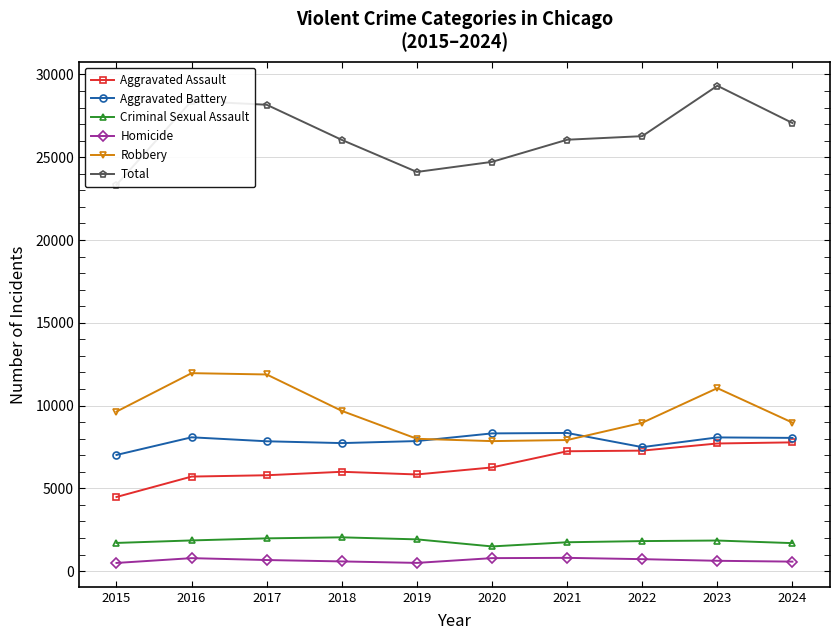

Between 2018 and 2022, which series saw the biggest shift?

Aggravated Assault